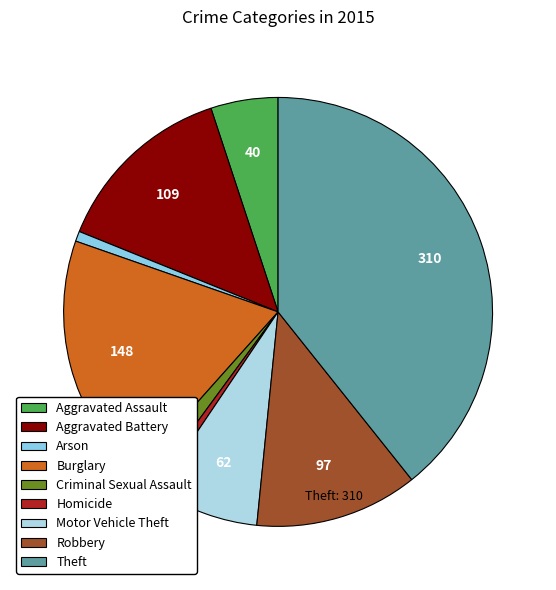

Rank the categories by value from highest to lowest.

Theft, Burglary, Aggravated Battery, Robbery, Motor Vehicle Theft, Aggravated Assault, Criminal Sexual Assault, Arson, Homicide